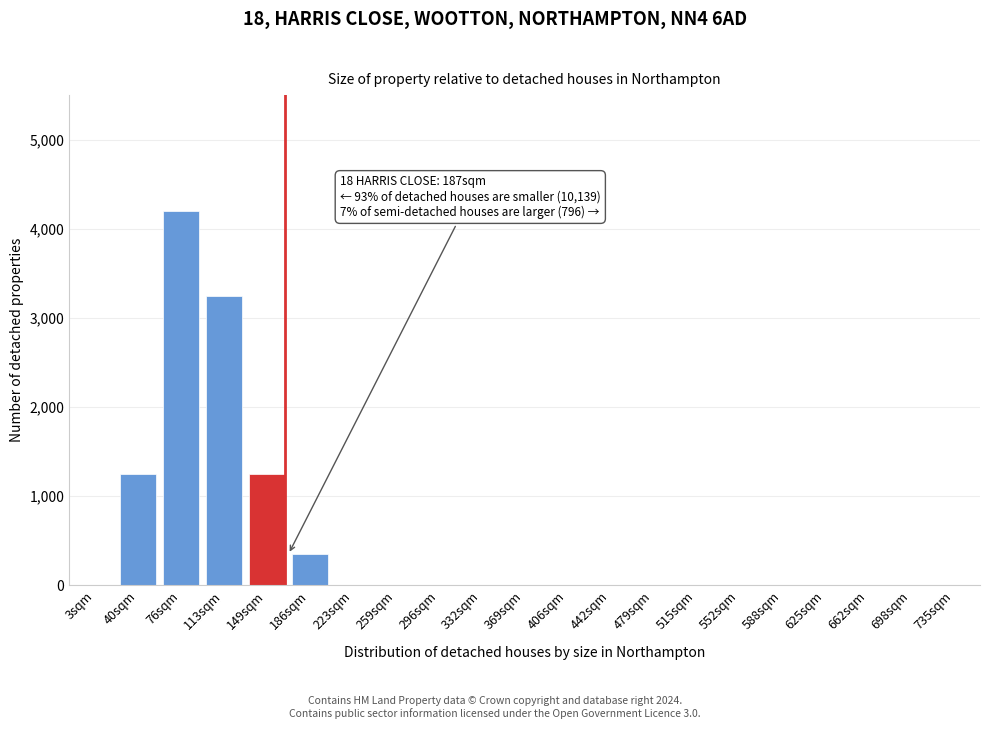

Reading right to left, what are all the values shown in this chart?

735sqm=0	698sqm=0	662sqm=0	625sqm=0	588sqm=0	552sqm=0	515sqm=0	479sqm=0	442sqm=0	406sqm=0	369sqm=0	332sqm=0	296sqm=0	259sqm=0	223sqm=0	186sqm=350	149sqm=1250	113sqm=3250	76sqm=4200	40sqm=1250	3sqm=0